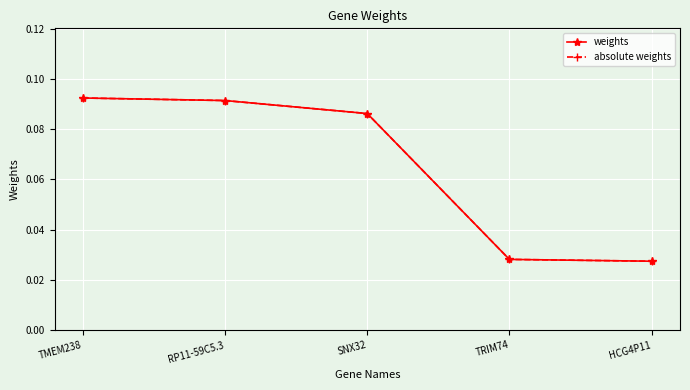

What is the label of the 2nd point from the right?

TRIM74